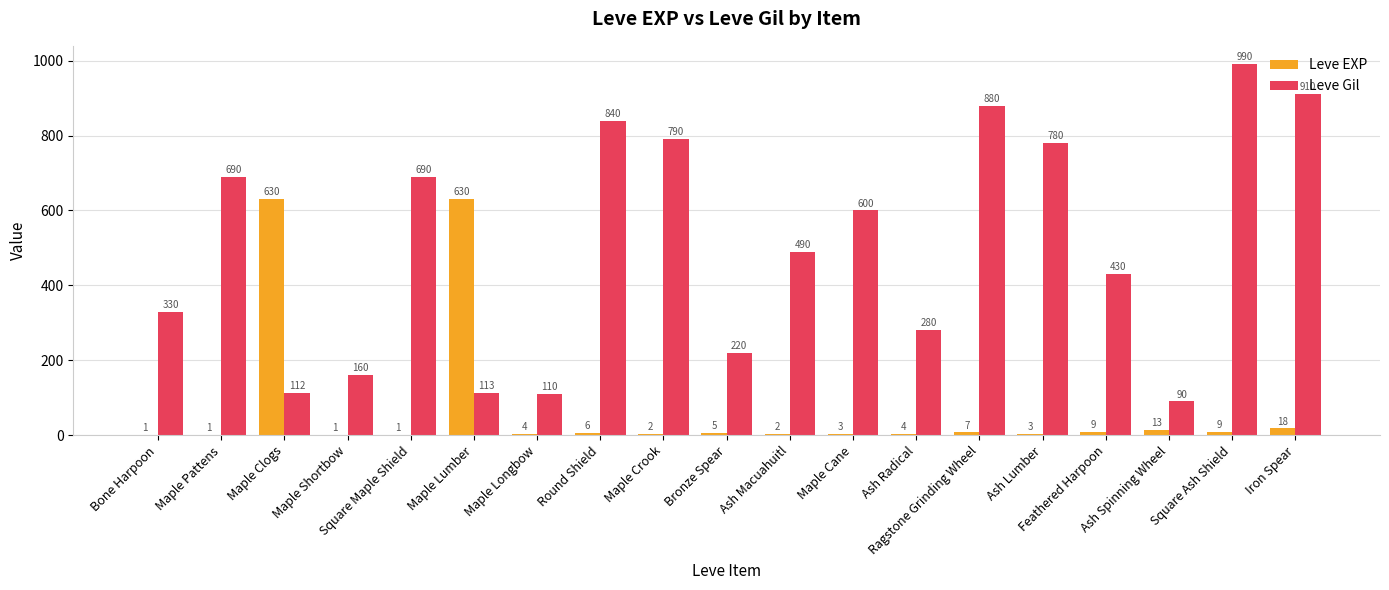

What is the sum of the Leve Gil values at Square Ash Shield and Maple Crook?

1780